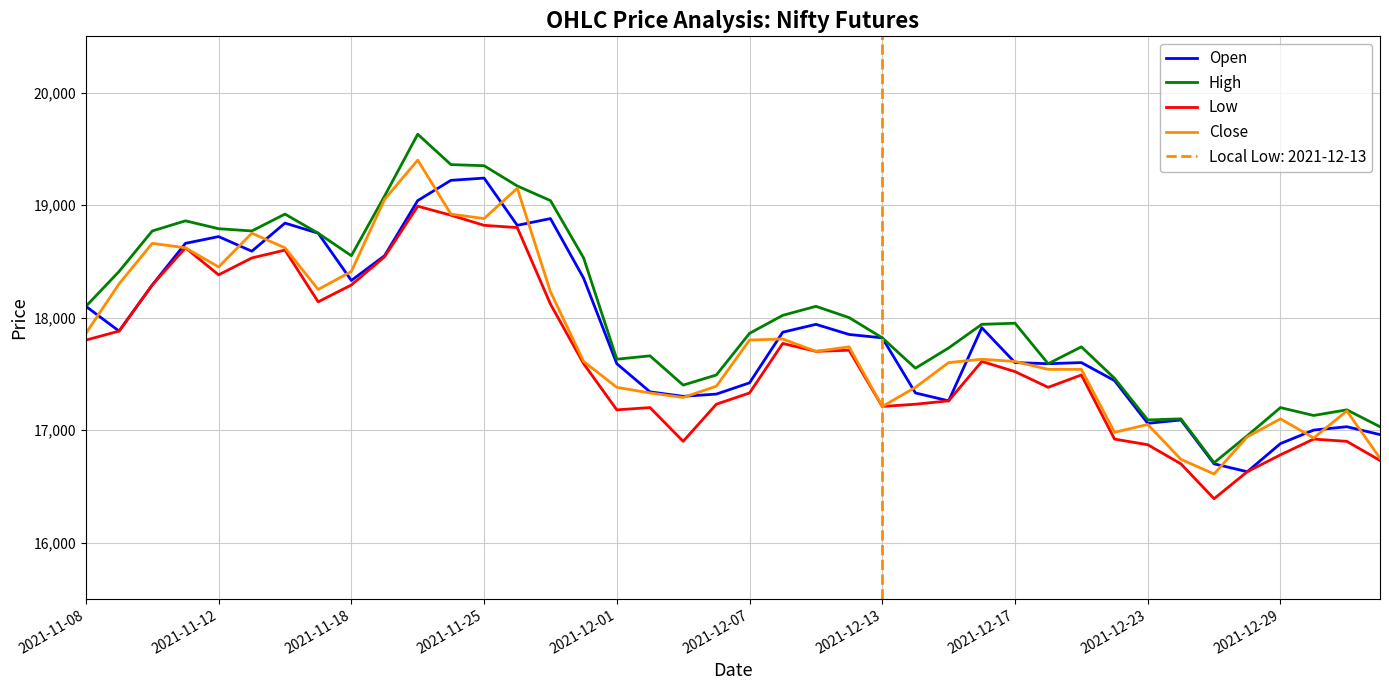

What is the lowest value of the Open series?

16630